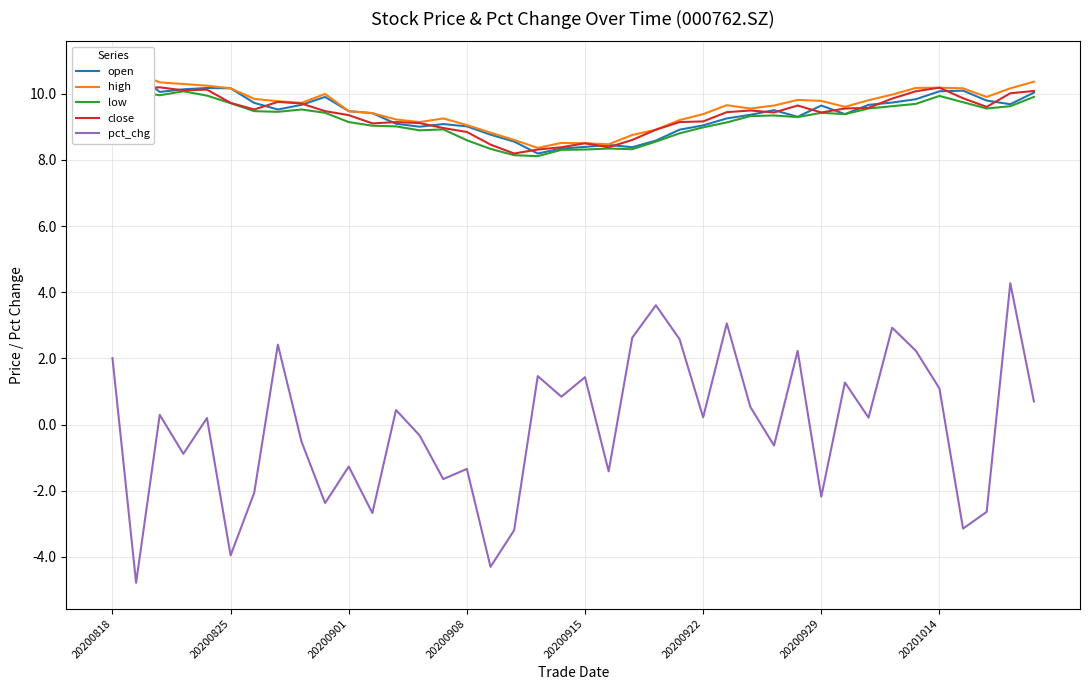

True or false: low and pct_chg intersect in this chart.

False